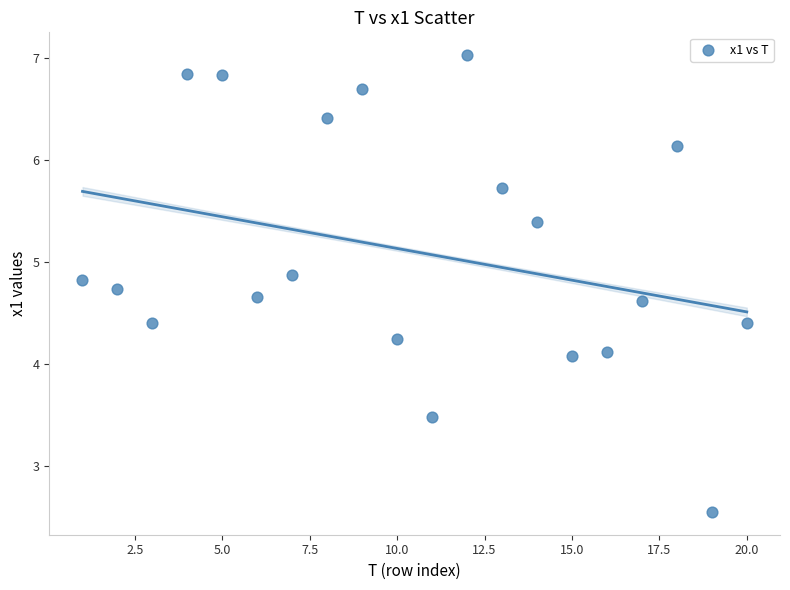

What is the range of X values (max minus min)?

19.0